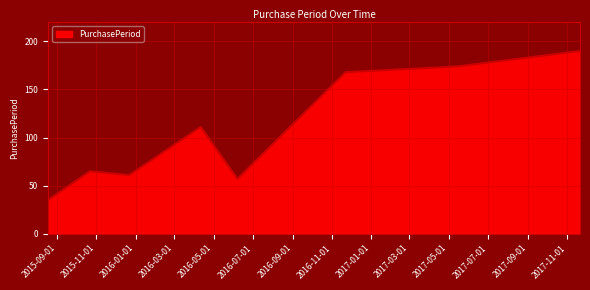

What is the difference between the maximum and minimum values?

155